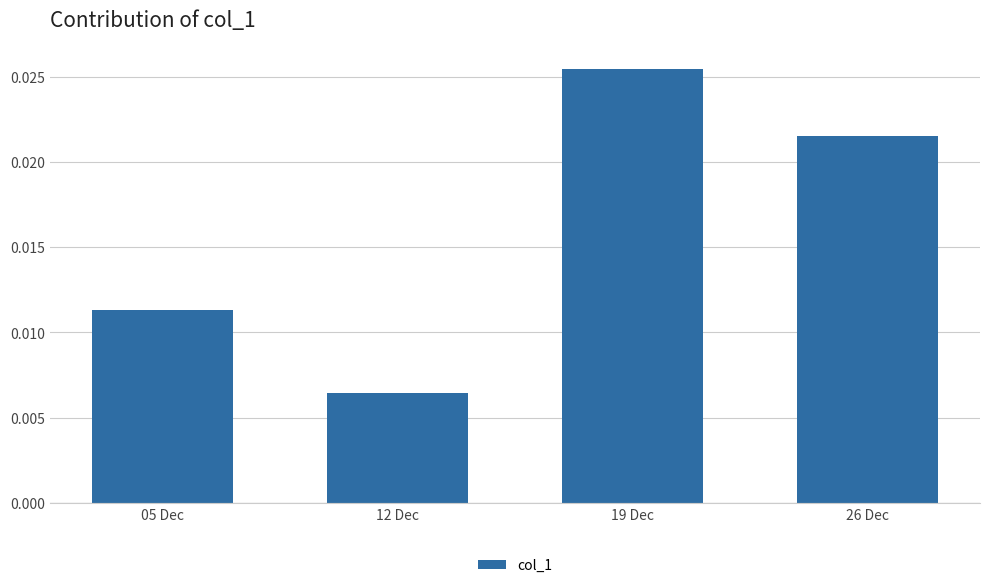

How many data points does each series have?

4